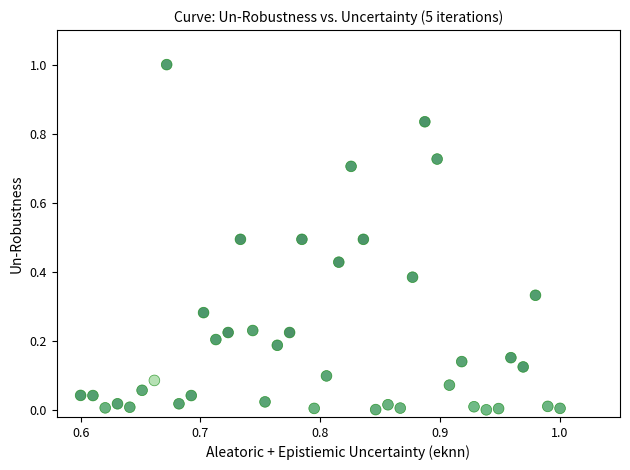

What is the range of Y values (max minus min)?

1.0